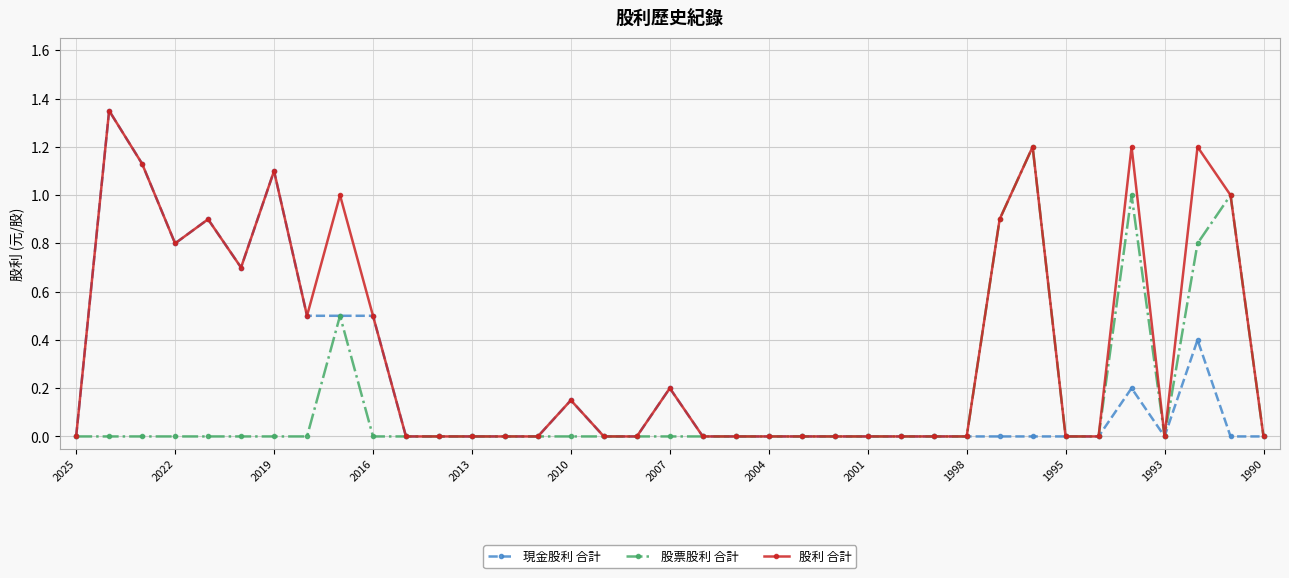

What is the value of the 股票股利 合計 point at the 29th from the left?

0.9